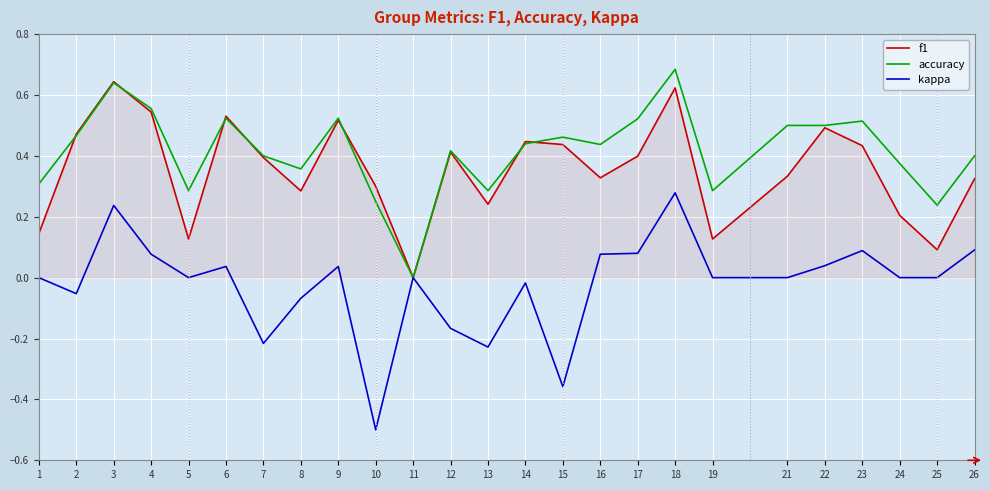

Where is the first local maximum for accuracy?

3